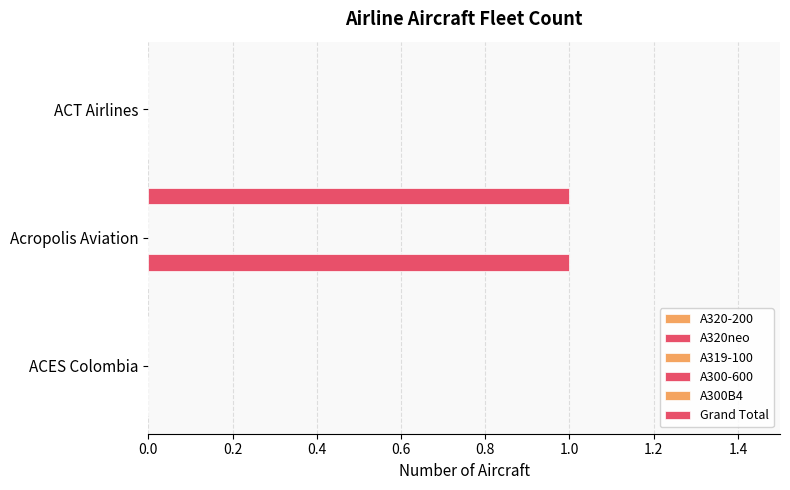

What are all the series names shown in the legend?

A320-200, A320neo, A319-100, A300-600, A300B4, Grand Total